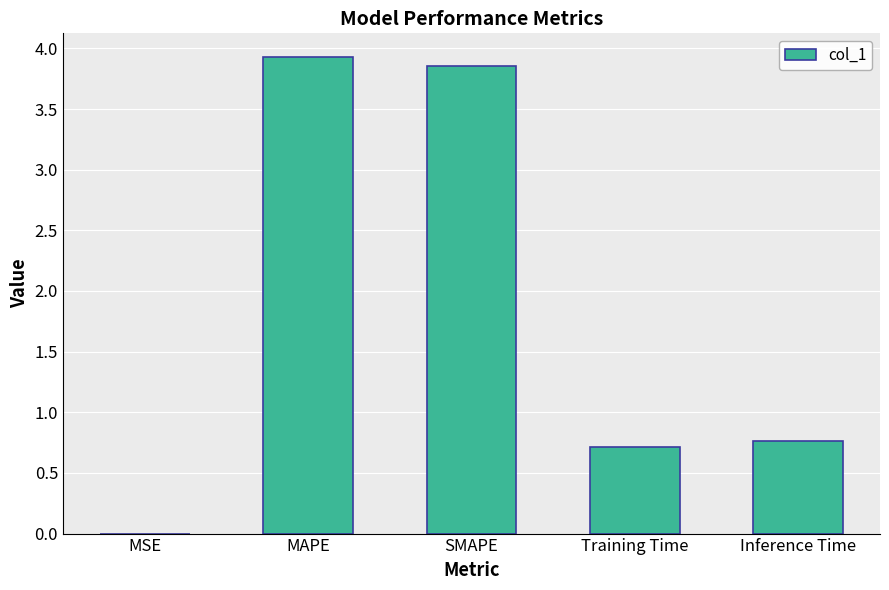

What is the change in value from MSE to Inference Time?

+0.8